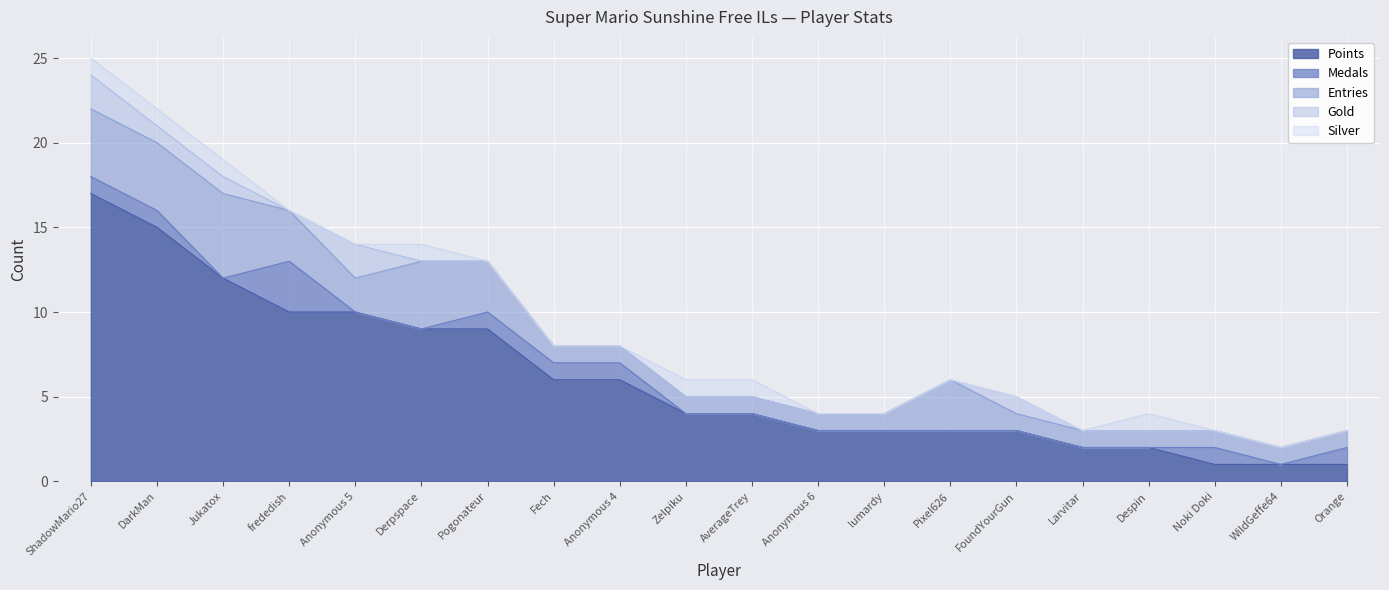

What position from the right is Noki Doki?

3